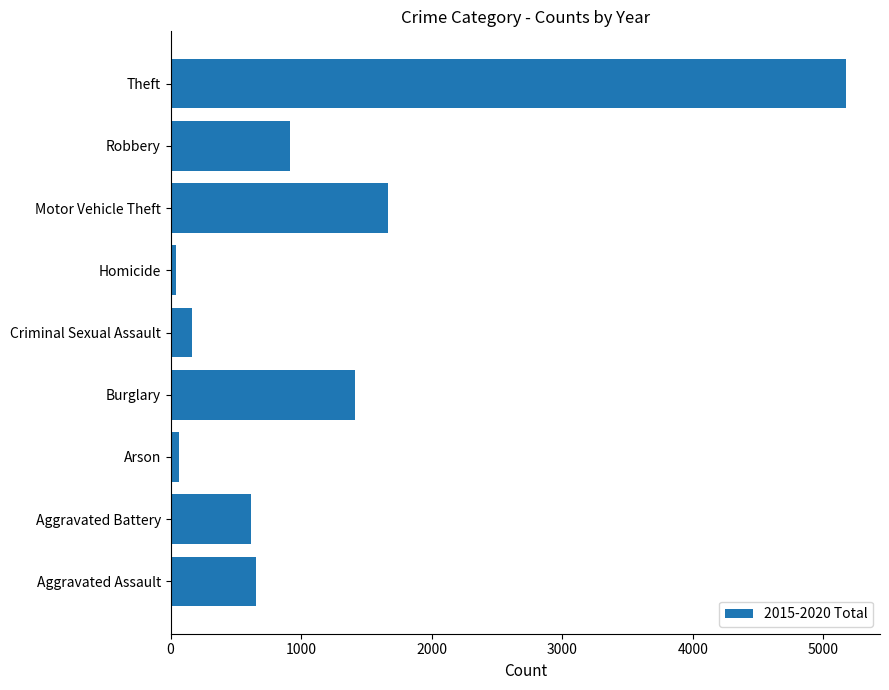

True or false: the data shows 653 at Aggravated Assault.

True